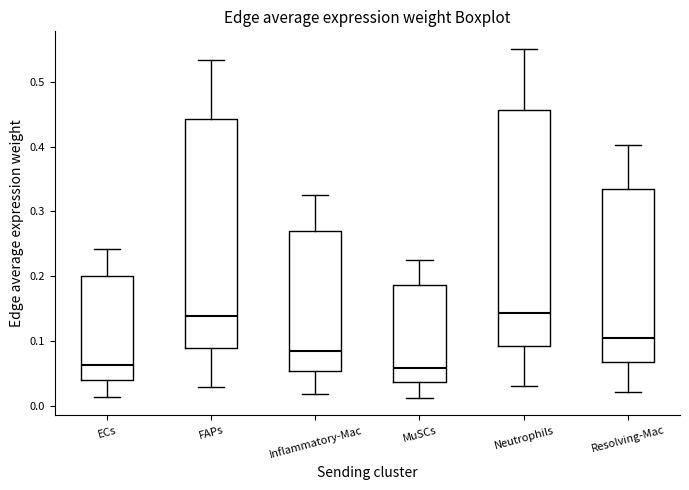

Reading left to right, transcribe this box plot: for each box, give where its median line is, the range the box spans, and where its two whiskers end, as read against the y-axis. The values are not printed on the chart, so give them approximately, as read against the axis.

ECs: median 0.06, box 0.04 to 0.20, whiskers 0.01 to 0.24
FAPs: median 0.14, box 0.09 to 0.44, whiskers 0.03 to 0.53
Inflammatory-Mac: median 0.08, box 0.05 to 0.27, whiskers 0.02 to 0.33
MuSCs: median 0.06, box 0.04 to 0.19, whiskers 0.01 to 0.22
Neutrophils: median 0.14, box 0.09 to 0.46, whiskers 0.03 to 0.55
Resolving-Mac: median 0.10, box 0.07 to 0.33, whiskers 0.02 to 0.40